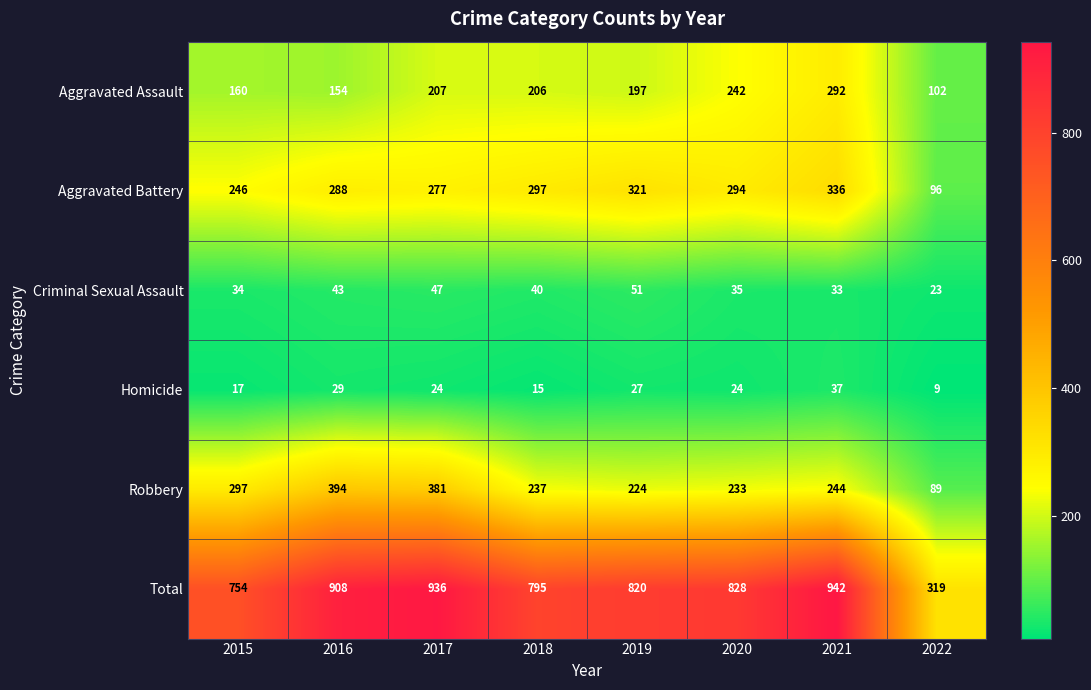

Which series has the widest spread of values?

Total